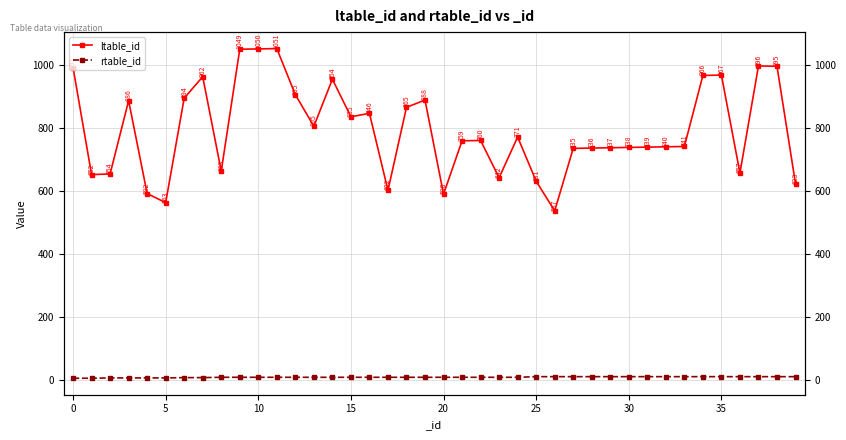

What is the difference between the maximum and minimum values in the rtable_id series?

5